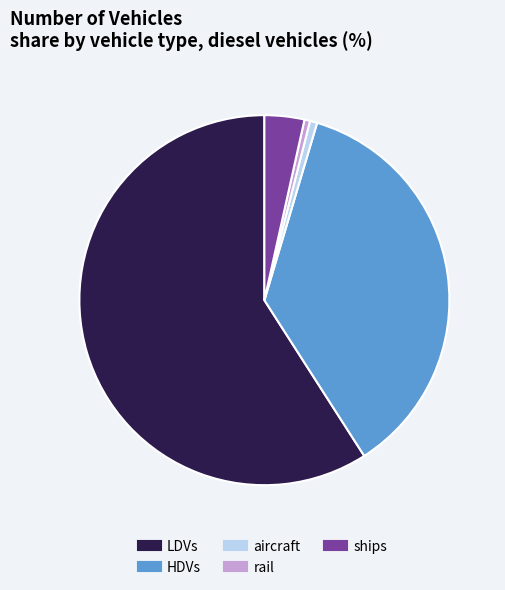

Which has a higher value, LDVs or rail?

LDVs